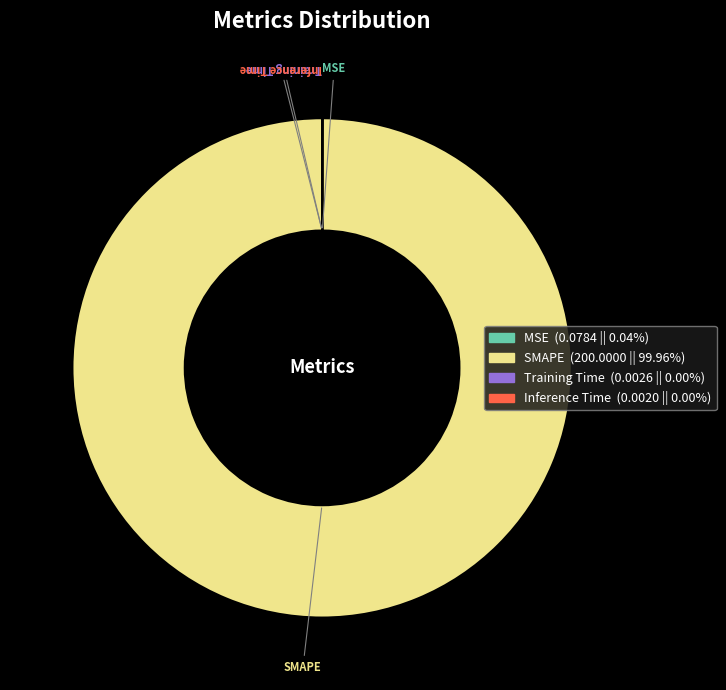

Is there a majority slice in this chart?

Yes